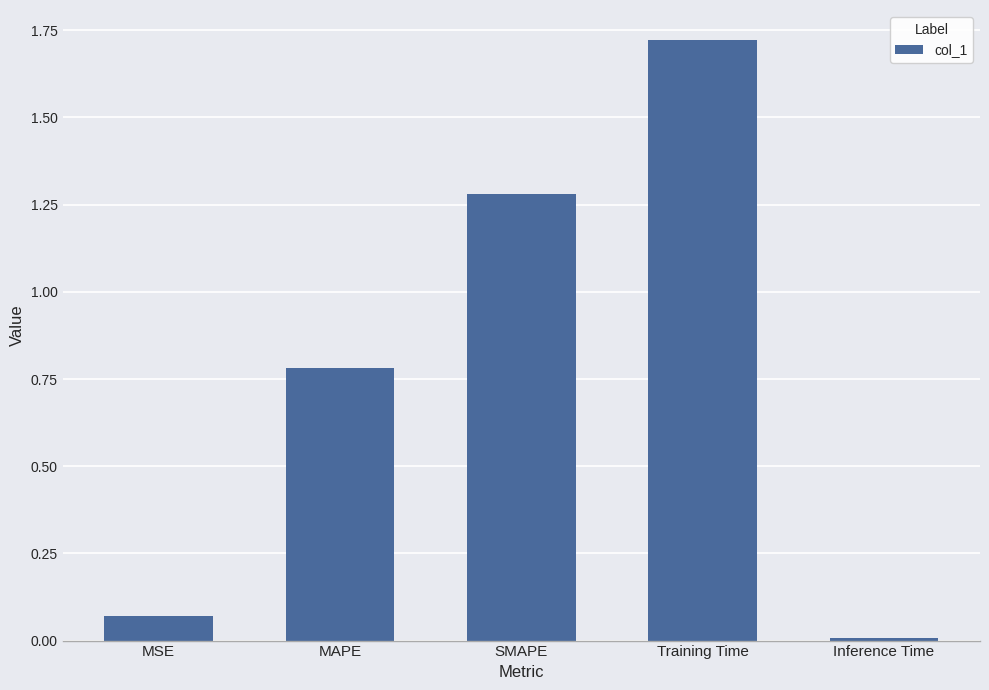

What position from the right is Training Time?

2